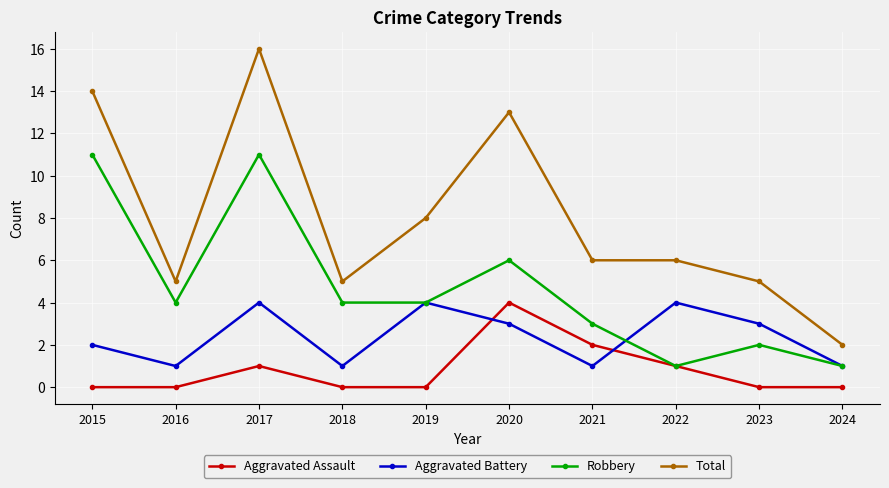

At which category is the sum across all series the highest?

2017